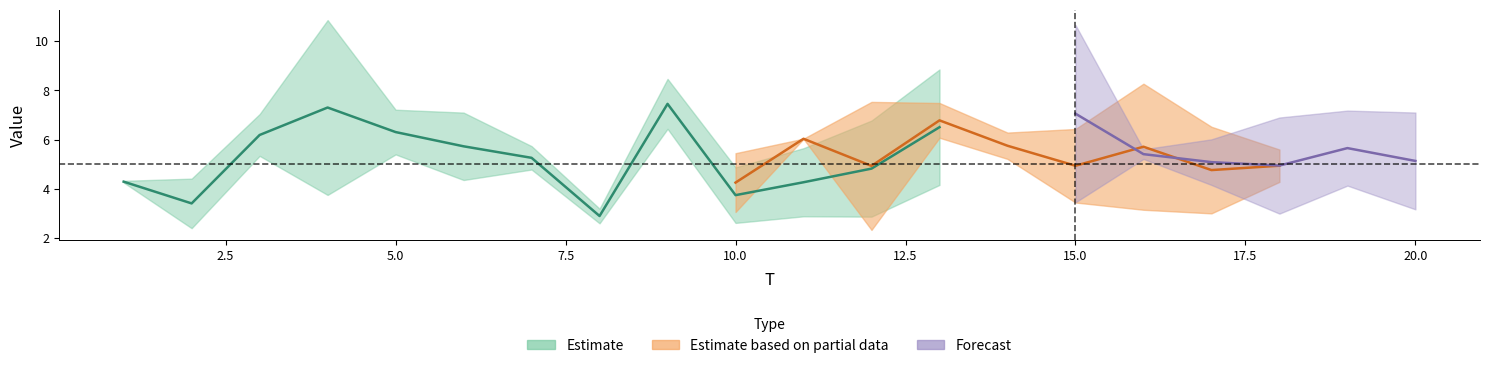

Is it true that x6 equals 7.2 at 19?

True